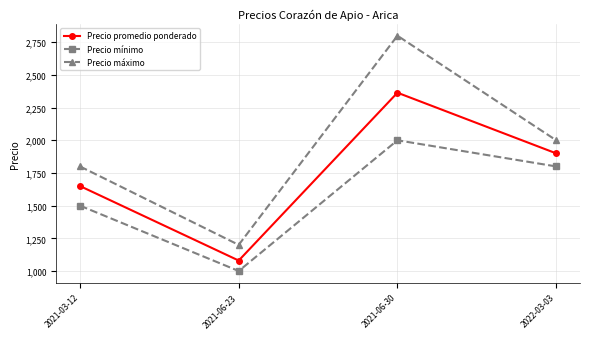

Which series has the largest total across all categories?

Precio máximo